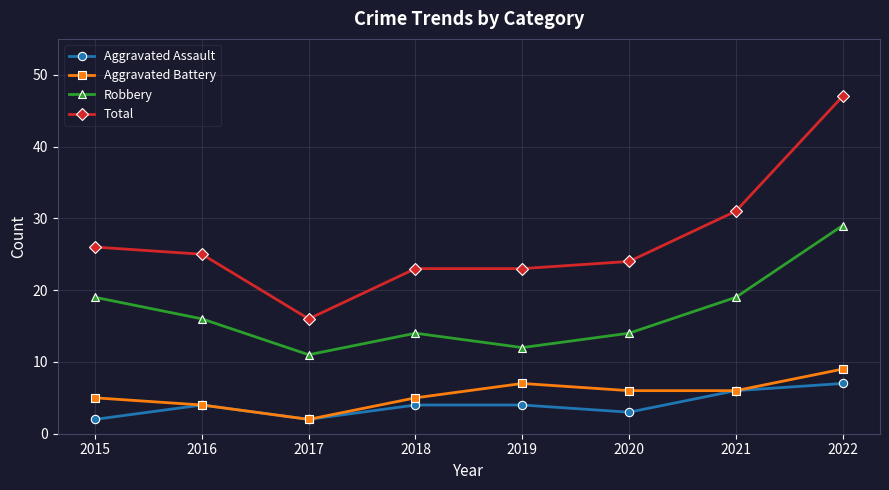

What is the approximate value of Robbery at 2021?

19